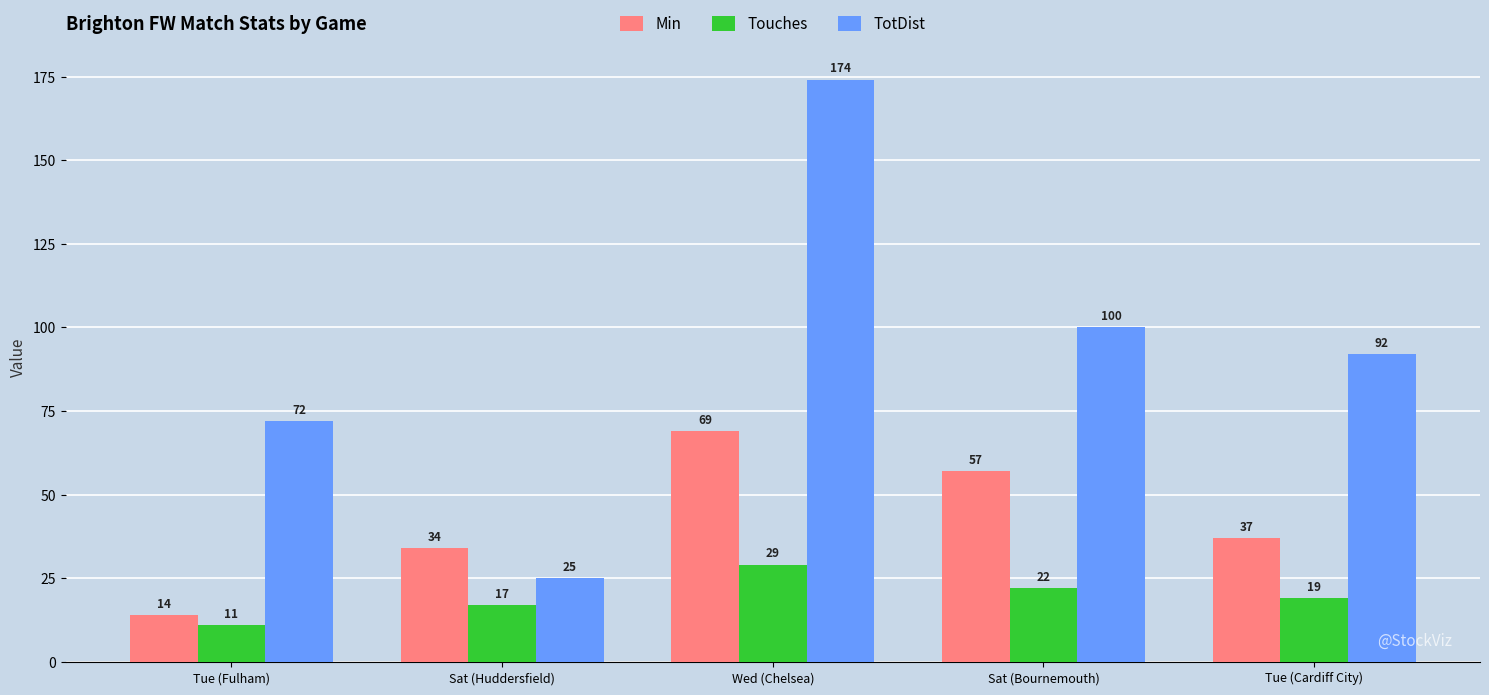

List the series in order of their peak value, lowest first.

Touches, Min, TotDist